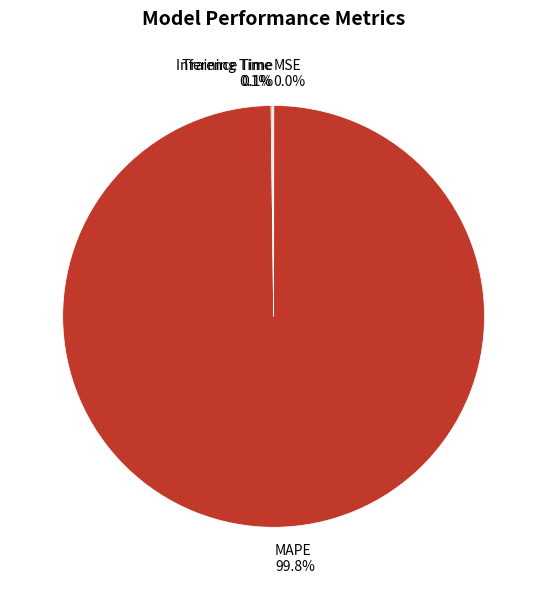

Which category accounts for the majority?

MAPE